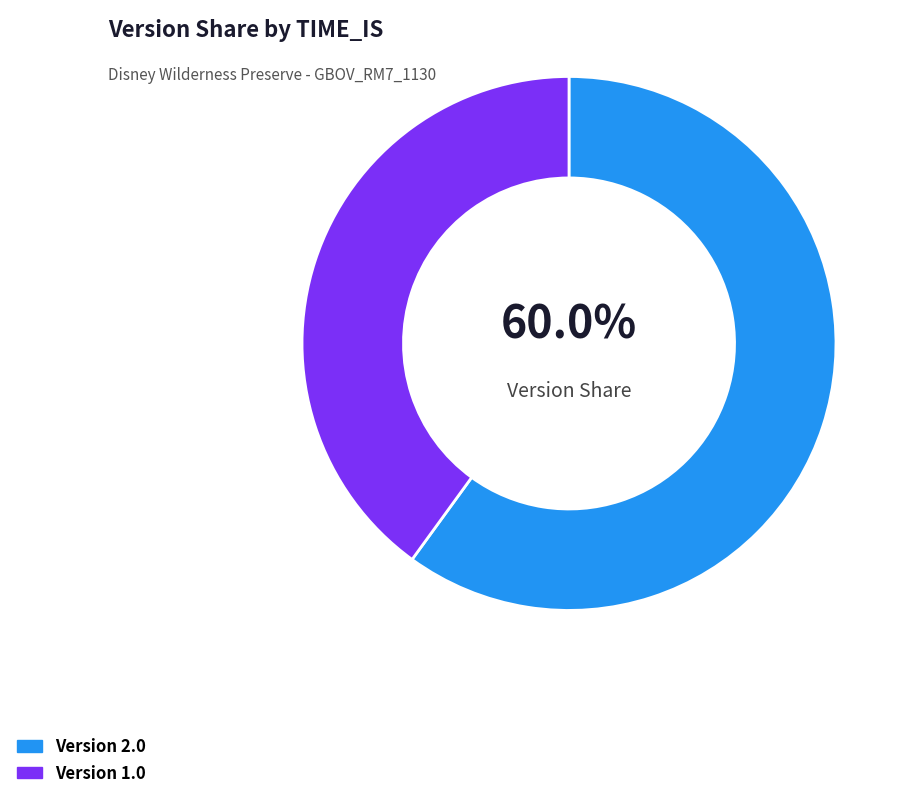

Is there a majority slice in this chart?

Yes